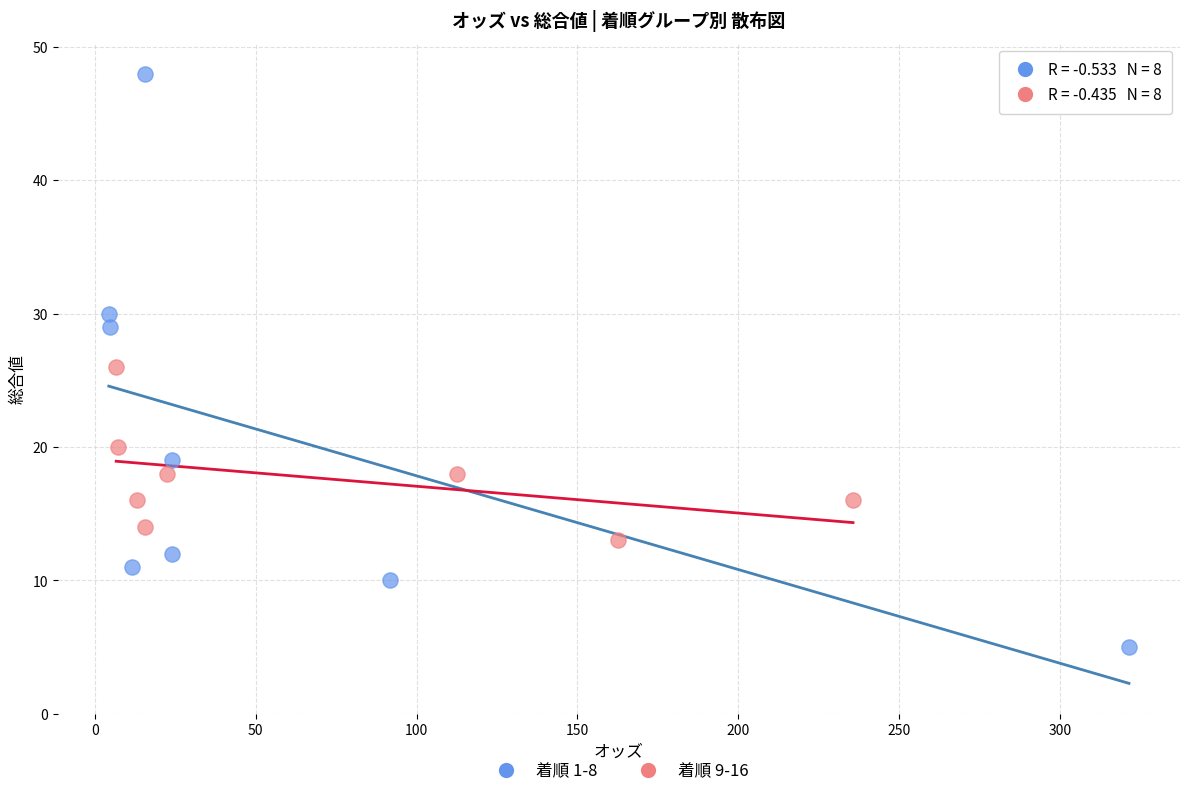

Which series has the widest spread of Y values?

着順 1-8